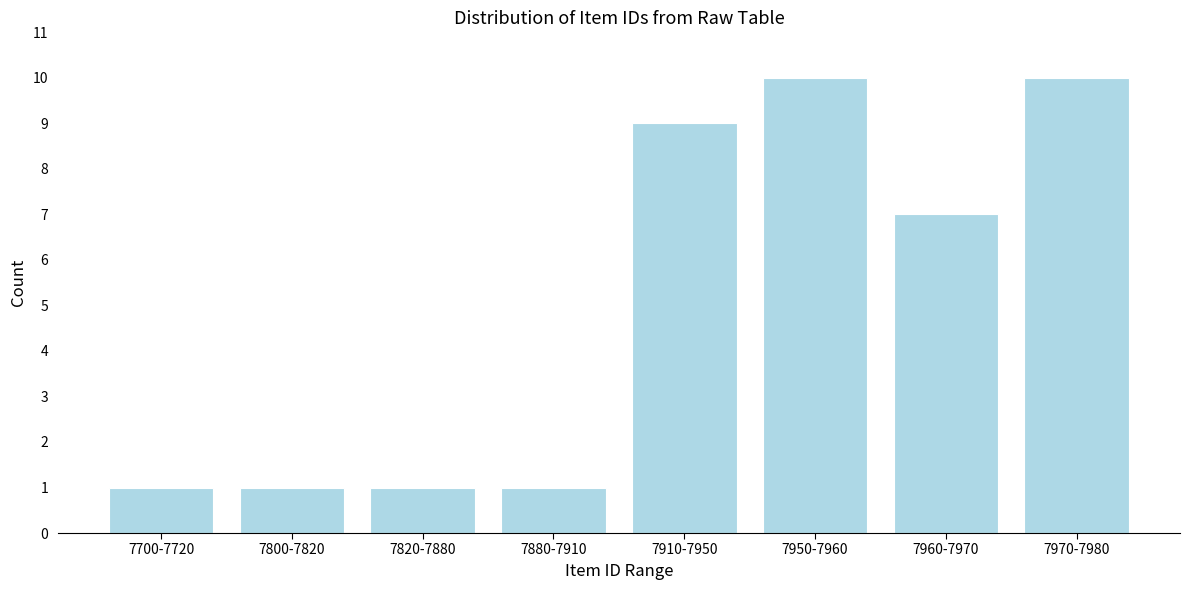

Reading right to left, extract all data points from this chart.

7970-7980=10	7960-7970=7	7950-7960=10	7910-7950=9	7880-7910=1	7820-7880=1	7800-7820=1	7700-7720=1